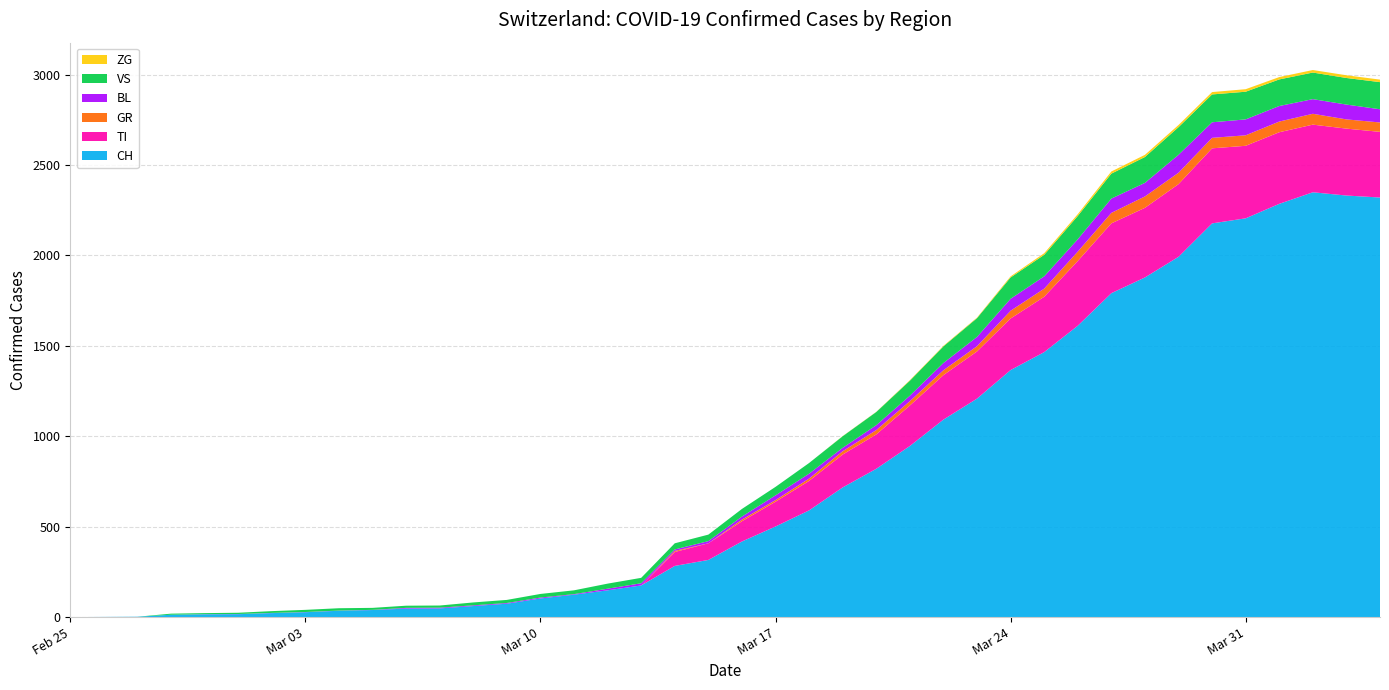

Reading right to left, transcribe all the data shown in this chart.

CH: 2020-04-04=2320	2020-04-03=2331	2020-04-02=2349	2020-04-01=2285	2020-03-31=2205	2020-03-30=2177	2020-03-29=1992	2020-03-28=1878	2020-03-27=1791	2020-03-26=1611	2020-03-25=1465	2020-03-24=1366	2020-03-23=1208	2020-03-22=1092	2020-03-21=946	2020-03-20=820	2020-03-19=717	2020-03-18=590	2020-03-17=501	2020-03-16=418	2020-03-15=316	2020-03-14=283	2020-03-13=175	2020-03-12=148	2020-03-11=124	2020-03-10=103	2020-03-09=74	2020-03-08=61	2020-03-07=48	2020-03-06=47	2020-03-05=39	2020-03-04=35	2020-03-03=27	2020-03-02=22	2020-03-01=16	2020-02-29=15	2020-02-28=13	2020-02-27=2	2020-02-26=1	2020-02-25=0
TI: 2020-04-04=363	2020-04-03=370	2020-04-02=374	2020-04-01=396	2020-03-31=401	2020-03-30=415	2020-03-29=402	2020-03-28=385	2020-03-27=386	2020-03-26=358	2020-03-25=306	2020-03-24=285	2020-03-23=261	2020-03-22=246	2020-03-21=224	2020-03-20=190	2020-03-19=182	2020-03-18=163	2020-03-17=137	2020-03-16=112	2020-03-15=92	2020-03-14=77	2020-03-13=0	2020-03-12=0	2020-03-11=0	2020-03-10=0	2020-03-09=0	2020-03-08=0	2020-03-07=0	2020-03-06=0	2020-03-05=0	2020-03-04=0	2020-03-03=0	2020-03-02=0	2020-03-01=0	2020-02-29=0	2020-02-28=0	2020-02-27=0	2020-02-26=0	2020-02-25=0
GR: 2020-04-04=52	2020-04-03=51	2020-04-02=60	2020-04-01=59	2020-03-31=58	2020-03-30=58	2020-03-29=63	2020-03-28=63	2020-03-27=58	2020-03-26=52	2020-03-25=45	2020-03-24=43	2020-03-23=29	2020-03-22=27	2020-03-21=24	2020-03-20=24	2020-03-19=18	2020-03-18=13	2020-03-17=9	2020-03-16=9	2020-03-15=0	2020-03-14=6	2020-03-13=0	2020-03-12=0	2020-03-11=0	2020-03-10=0	2020-03-09=0	2020-03-08=0	2020-03-07=0	2020-03-06=0	2020-03-05=0	2020-03-04=0	2020-03-03=0	2020-03-02=0	2020-03-01=0	2020-02-29=0	2020-02-28=0	2020-02-27=0	2020-02-26=0	2020-02-25=0
BL: 2020-04-04=73	2020-04-03=82	2020-04-02=81	2020-04-01=86	2020-03-31=88	2020-03-30=86	2020-03-29=99	2020-03-28=75	2020-03-27=79	2020-03-26=68	2020-03-25=68	2020-03-24=66	2020-03-23=51	2020-03-22=40	2020-03-21=30	2020-03-20=27	2020-03-19=19	2020-03-18=27	2020-03-17=26	2020-03-16=17	2020-03-15=12	2020-03-14=8	2020-03-13=12	2020-03-12=9	2020-03-11=3	2020-03-10=5	2020-03-09=4	2020-03-08=4	2020-03-07=4	2020-03-06=4	2020-03-05=1	2020-03-04=1	2020-03-03=1	2020-03-02=1	2020-03-01=1	2020-02-29=1	2020-02-28=0	2020-02-27=0	2020-02-26=0	2020-02-25=0
VS: 2020-04-04=150	2020-04-03=147	2020-04-02=147	2020-04-01=147	2020-03-31=153	2020-03-30=154	2020-03-29=153	2020-03-28=143	2020-03-27=138	2020-03-26=129	2020-03-25=119	2020-03-24=118	2020-03-23=104	2020-03-22=92	2020-03-21=83	2020-03-20=73	2020-03-19=64	2020-03-18=59	2020-03-17=47	2020-03-16=42	2020-03-15=36	2020-03-14=34	2020-03-13=30	2020-03-12=28	2020-03-11=21	2020-03-10=20	2020-03-09=17	2020-03-08=16	2020-03-07=12	2020-03-06=12	2020-03-05=11	2020-03-04=13	2020-03-03=12	2020-03-02=10	2020-03-01=7	2020-02-29=6	2020-02-28=6	2020-02-27=0	2020-02-26=0	2020-02-25=0
ZG: 2020-04-04=14	2020-04-03=15	2020-04-02=14	2020-04-01=13	2020-03-31=14	2020-03-30=13	2020-03-29=12	2020-03-28=12	2020-03-27=12	2020-03-26=10	2020-03-25=9	2020-03-24=6	2020-03-23=3	2020-03-22=3	2020-03-21=3	2020-03-20=1	2020-03-19=1	2020-03-18=0	2020-03-17=0	2020-03-16=0	2020-03-15=0	2020-03-14=0	2020-03-13=0	2020-03-12=0	2020-03-11=0	2020-03-10=0	2020-03-09=0	2020-03-08=0	2020-03-07=0	2020-03-06=0	2020-03-05=0	2020-03-04=0	2020-03-03=0	2020-03-02=0	2020-03-01=0	2020-02-29=0	2020-02-28=0	2020-02-27=0	2020-02-26=0	2020-02-25=0